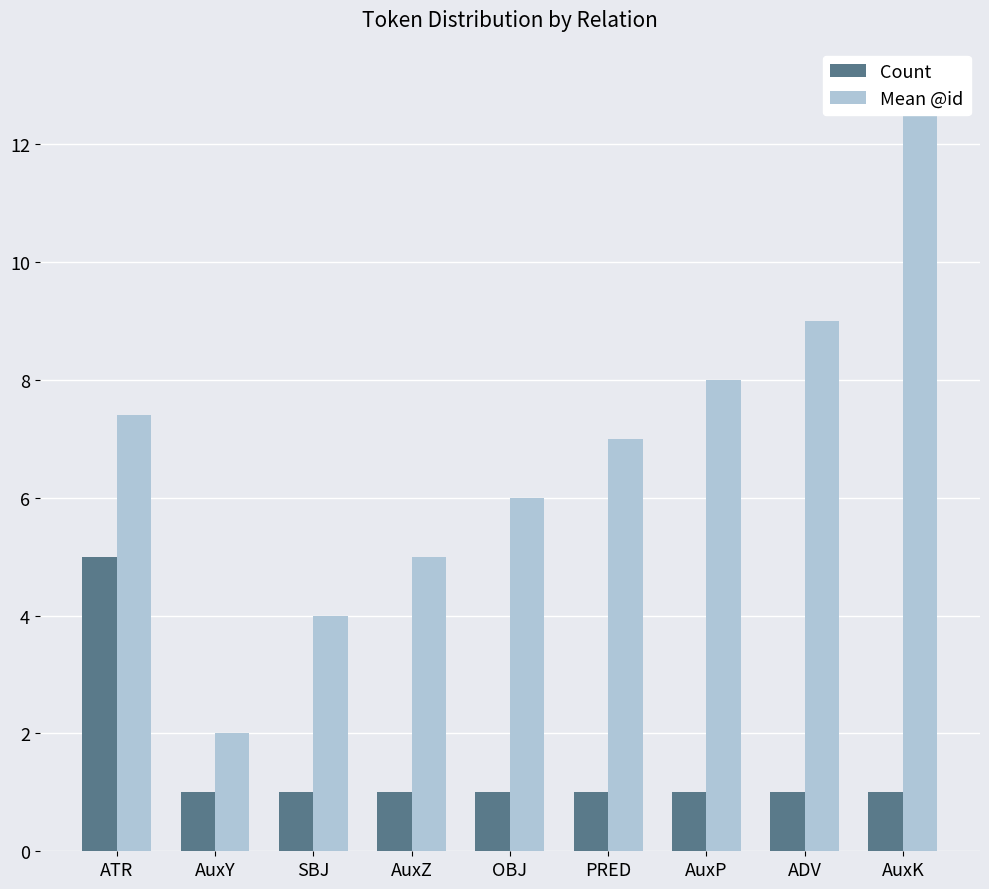

How many data points in Mean @id are above 7?

4